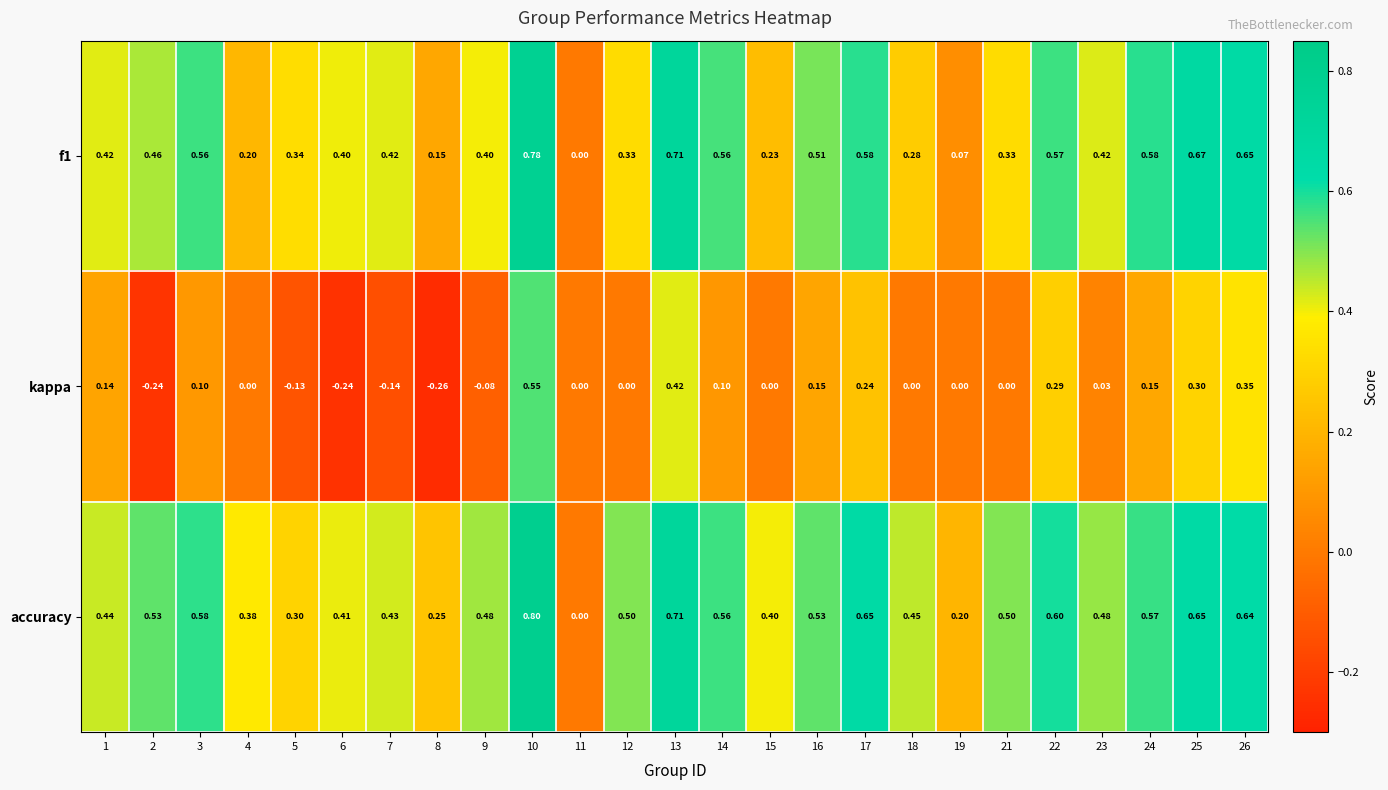

Between 12 and 22, which series saw the biggest shift?

kappa